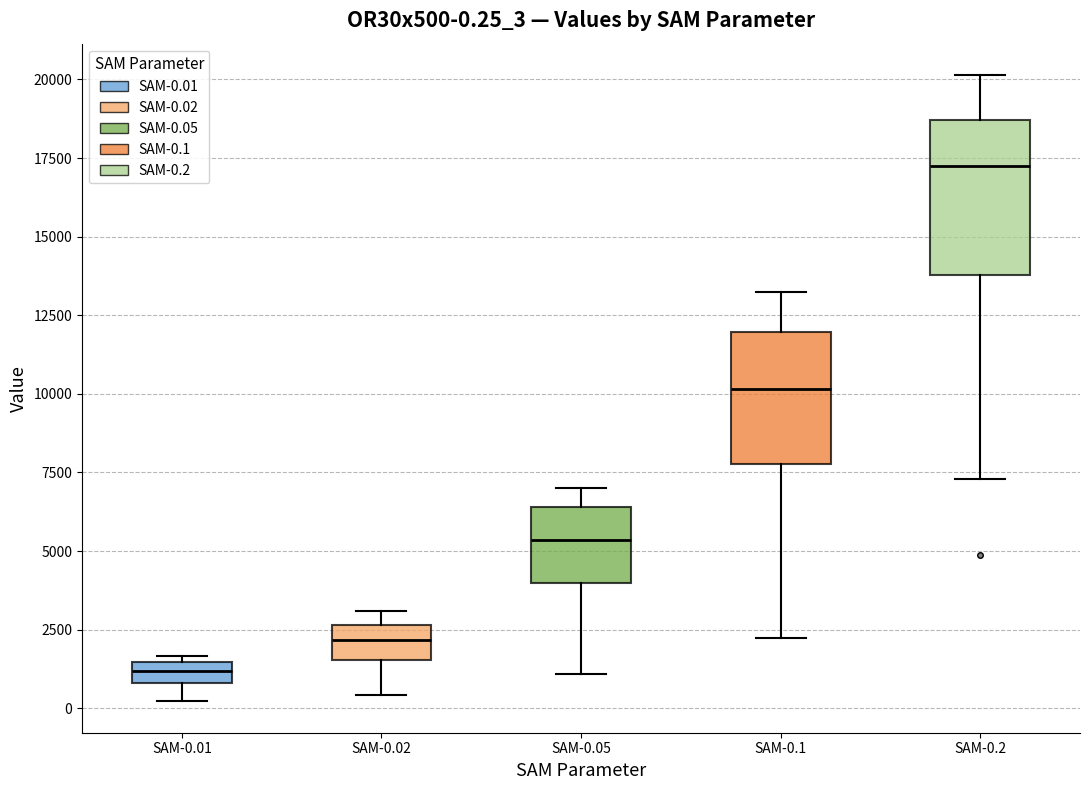

Which box is the tallest, from its lower edge to its upper edge?

SAM-0.2